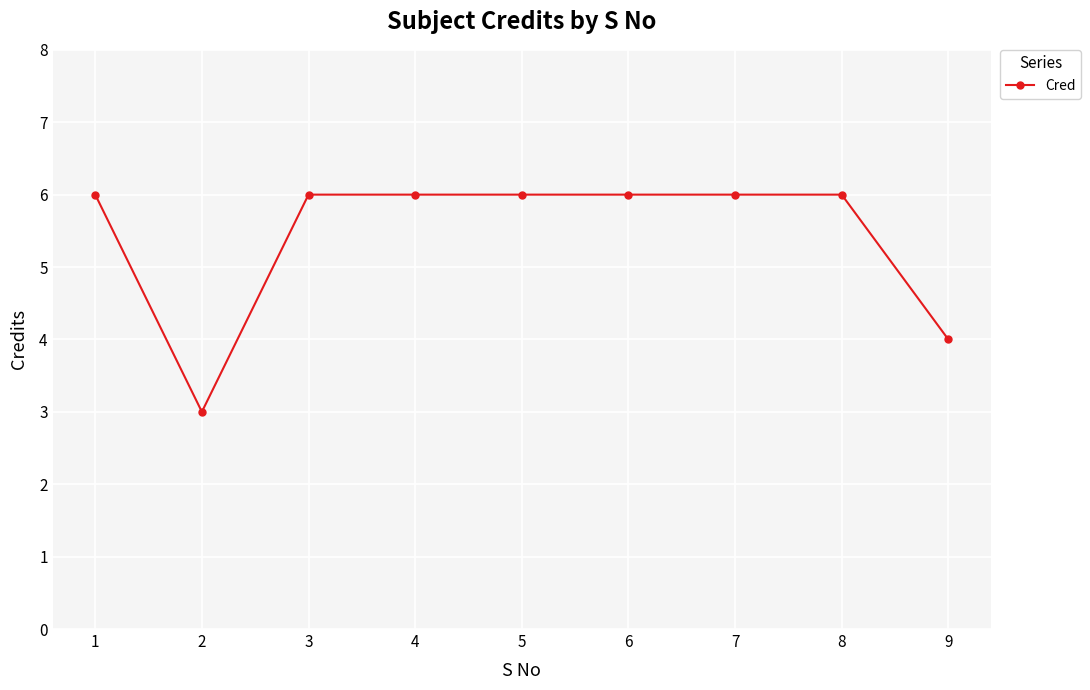

True or false: the data shows 6 at 5.

True